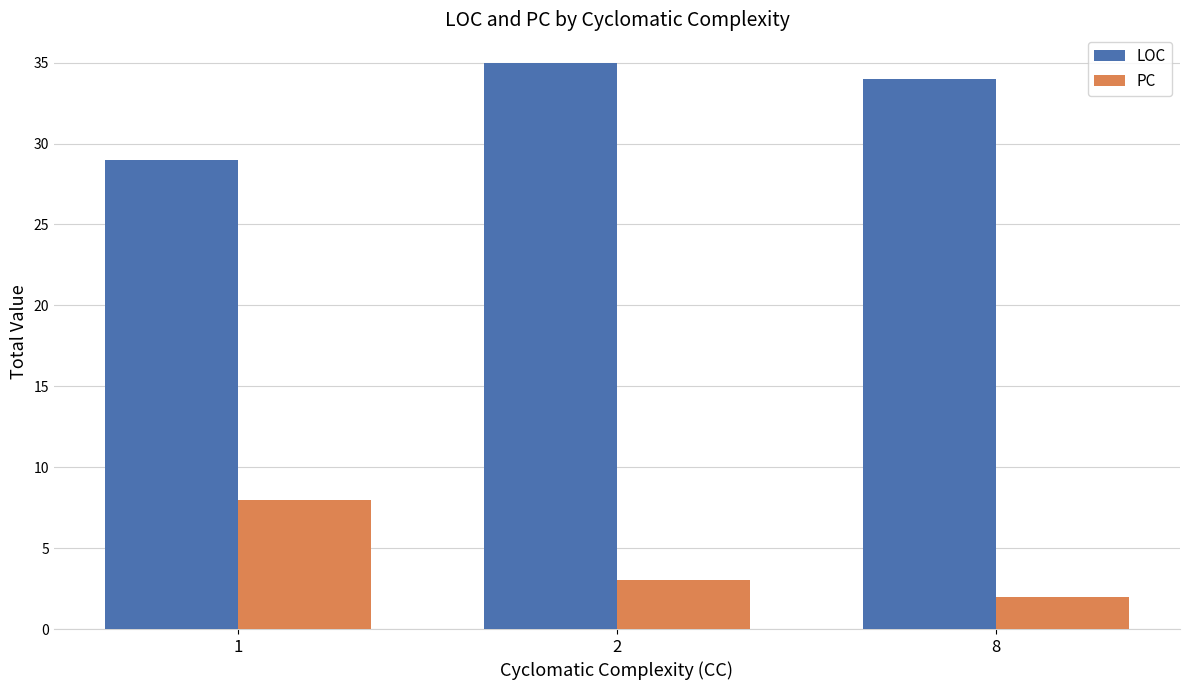

What is the difference between the maximum and minimum values in the PC series?

6